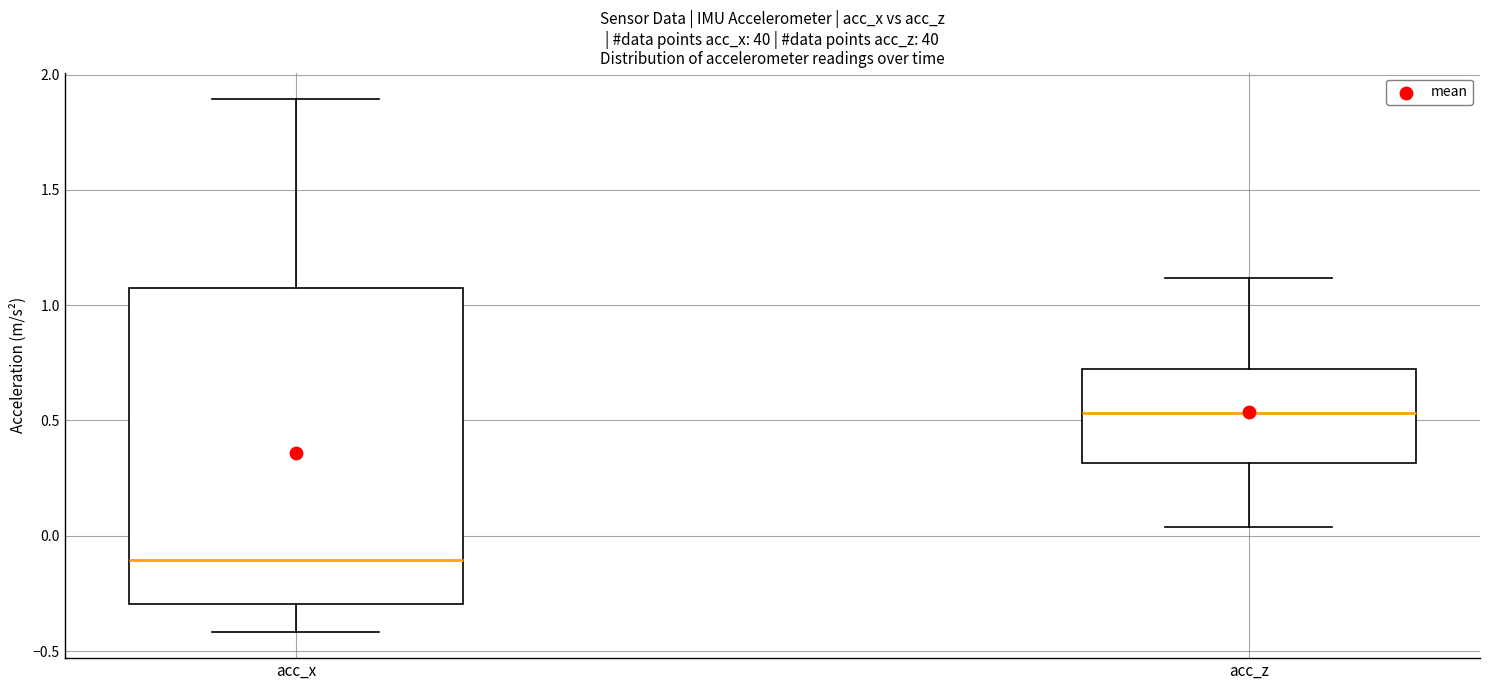

Reading left to right, read every box against the y-axis: the position of its median line, the range the box covers, and the ends of its whiskers. The values are not printed on the chart, so give them approximately, as read against the axis.

acc_x: median -0.10, box -0.30 to 1.05, whiskers -0.40 to 1.90
acc_z: median 0.55, box 0.30 to 0.70, whiskers 0.05 to 1.10